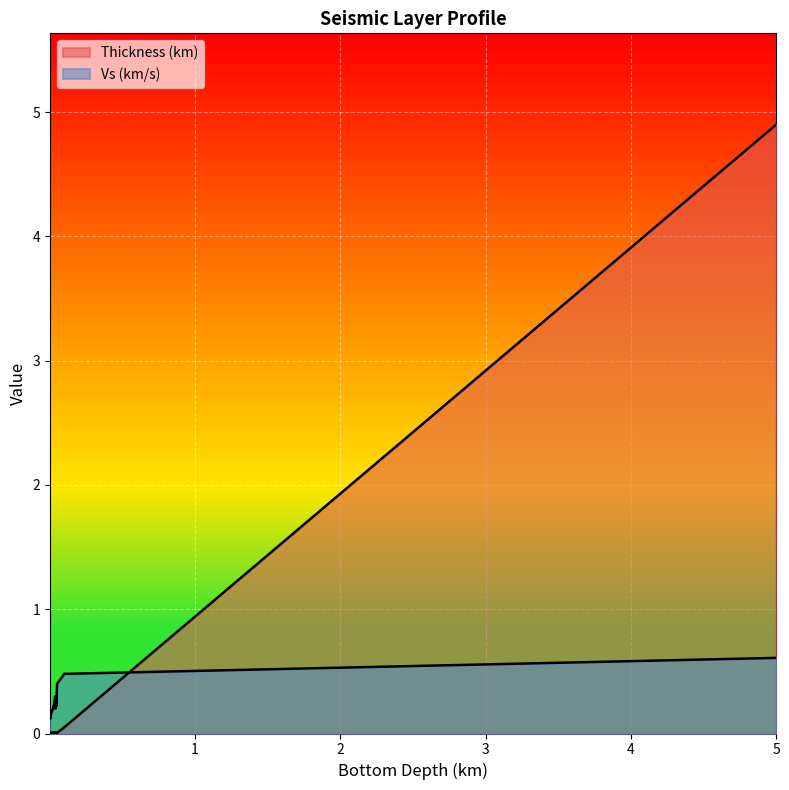

What is the label of the 10th point from the right?

0.011